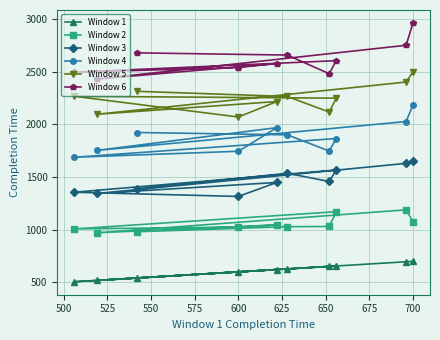

List the series in order of their peak value, lowest first.

Window 1, Window 2, Window 3, Window 4, Window 5, Window 6